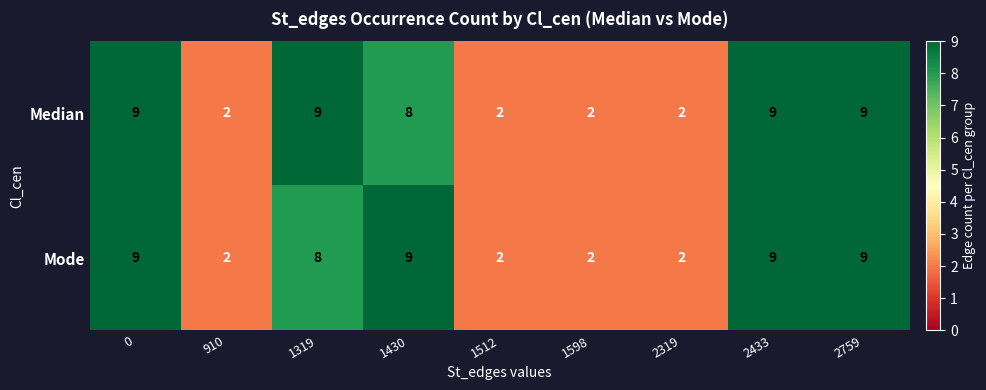

At how many categories does at least one series exceed 5?

5